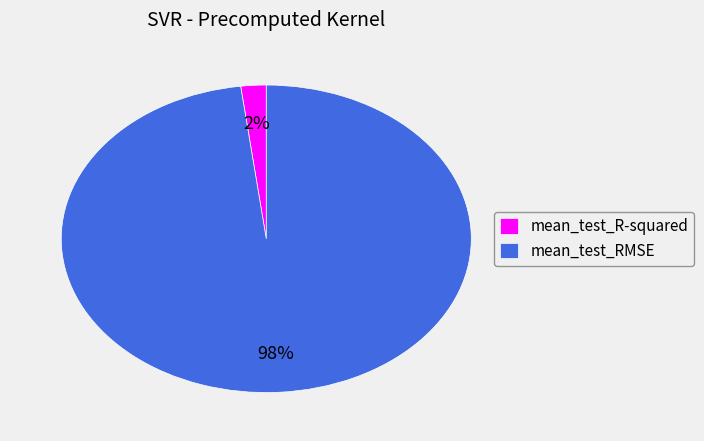

Which has a higher value, mean_test_RMSE or mean_test_R-squared?

mean_test_RMSE